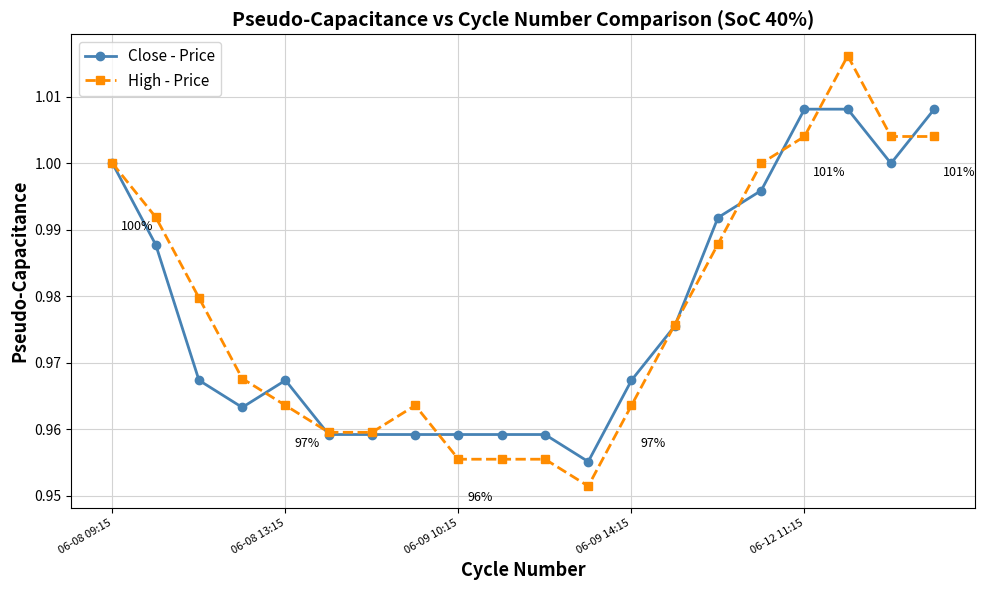

How many lines are shown in the chart?

2